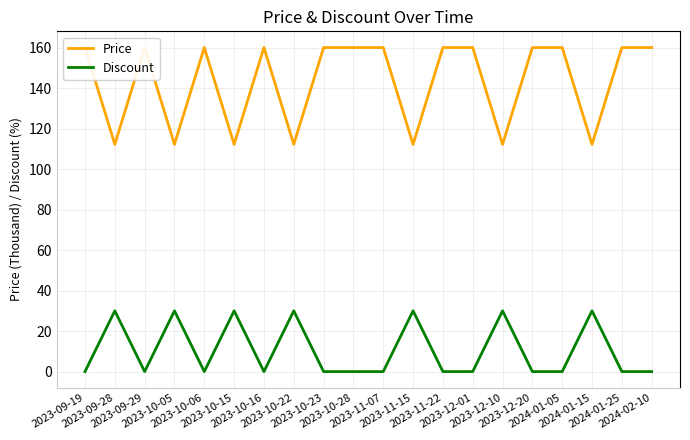

Where is the first local maximum for Price?

2023-09-29